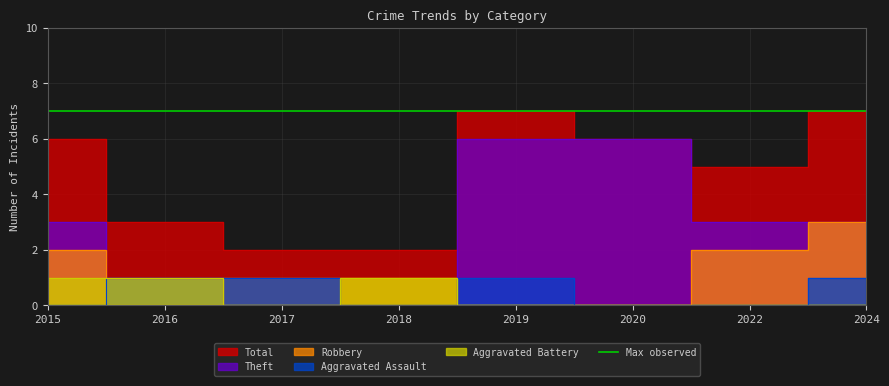

How many values in the Aggravated Assault series are below 1?

4